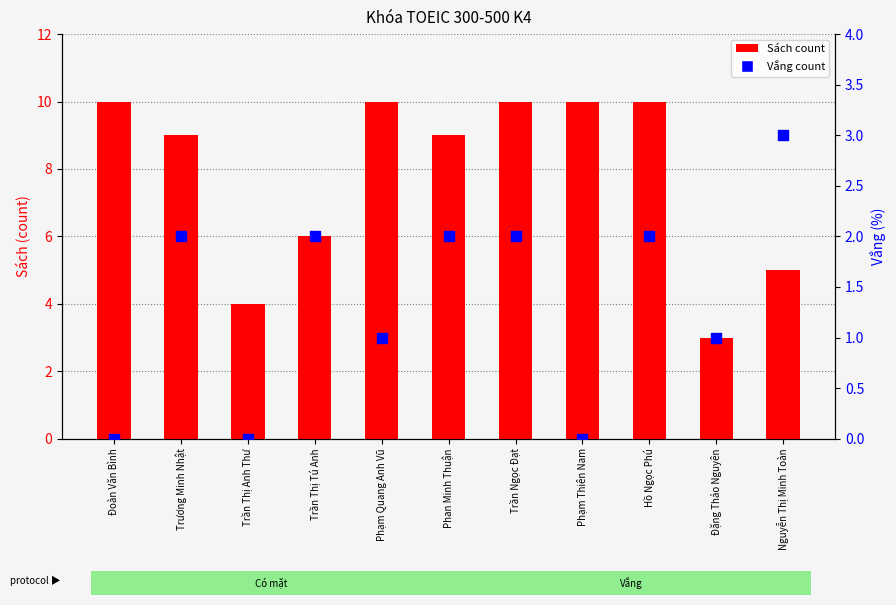

At which category is the sum across all series the highest?

Trần Ngọc Đạt